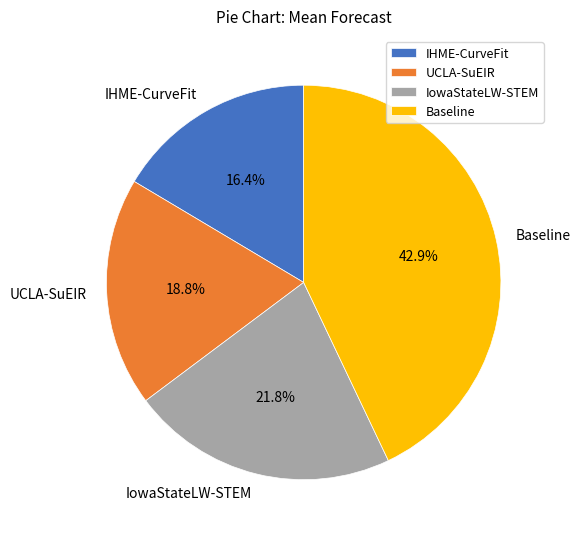

Which has a higher value, UCLA-SuEIR or Baseline?

Baseline